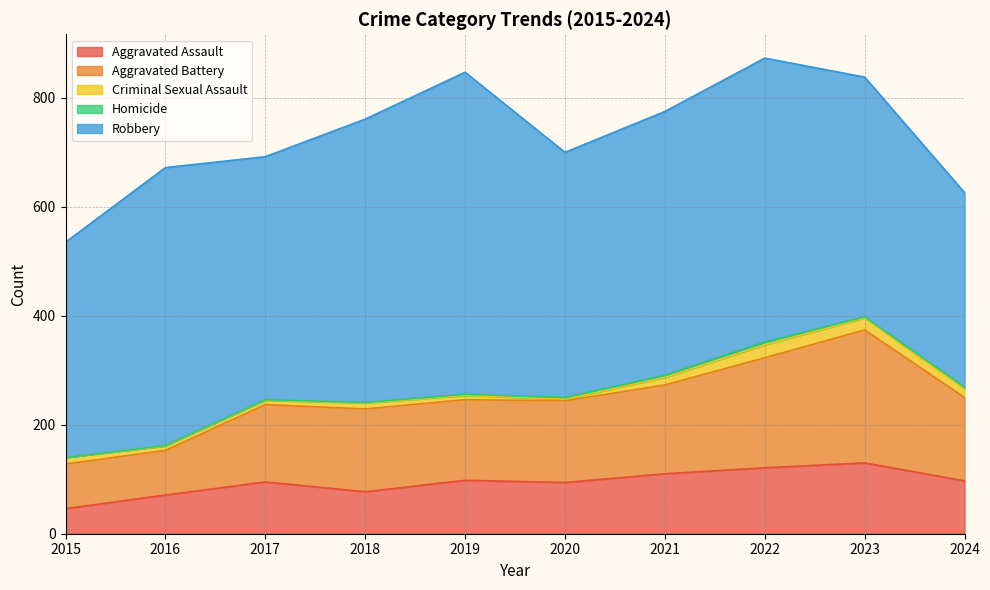

In Criminal Sexual Assault, how many points are higher than both neighbors (excluding endpoints)?

2